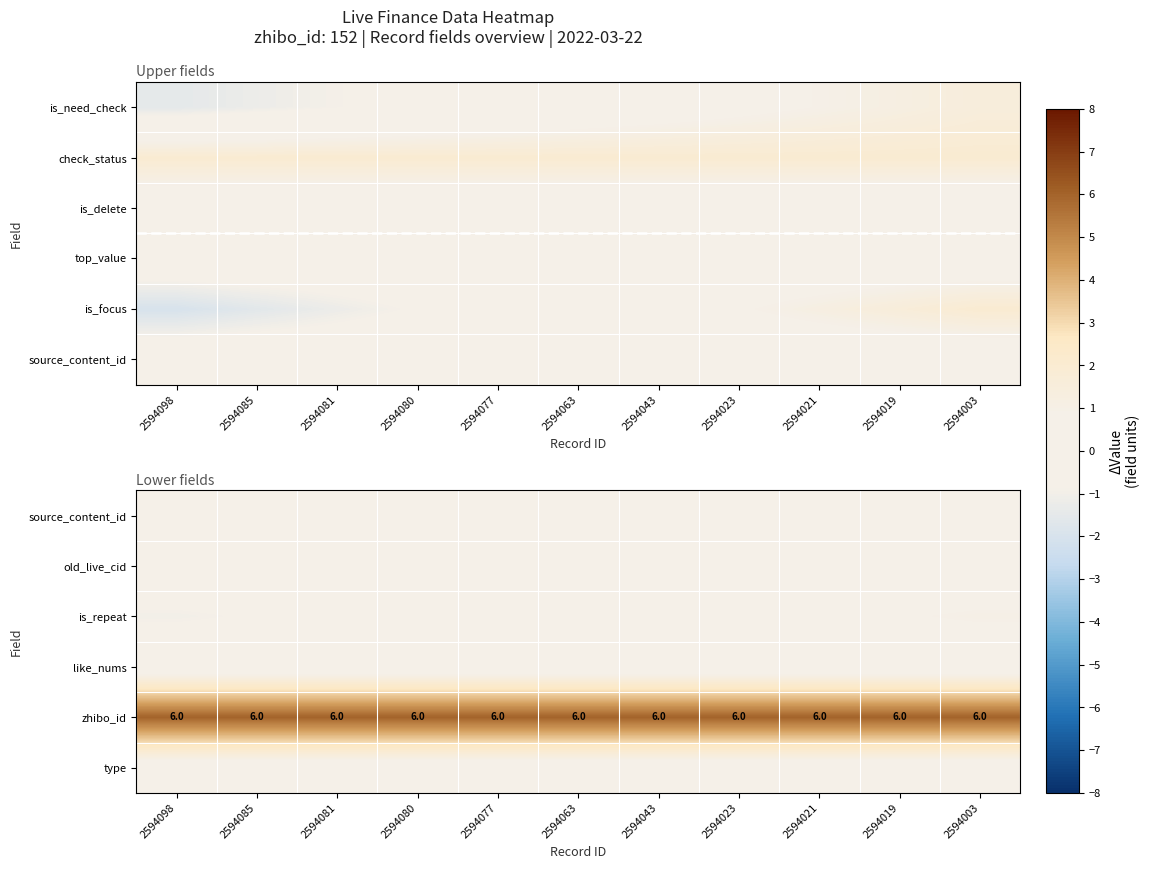

The zhibo_id series shows 2.5 at 2594098. True or false?

False